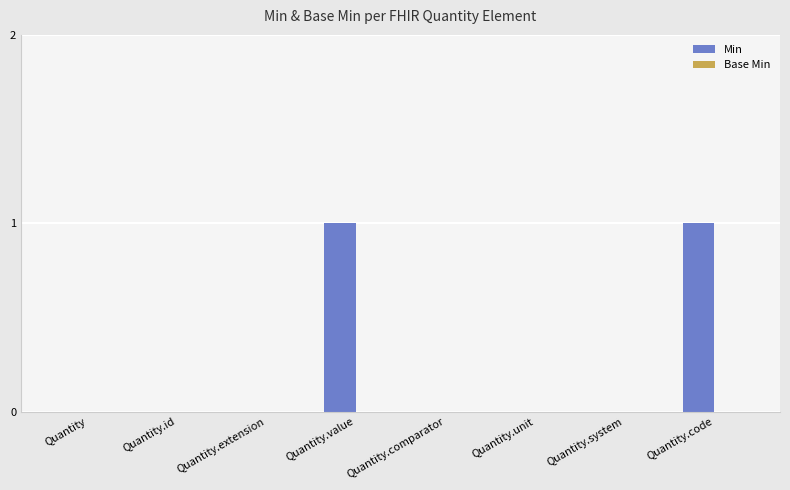

Between Quantity.value and Quantity.unit, which is larger?

Quantity.value